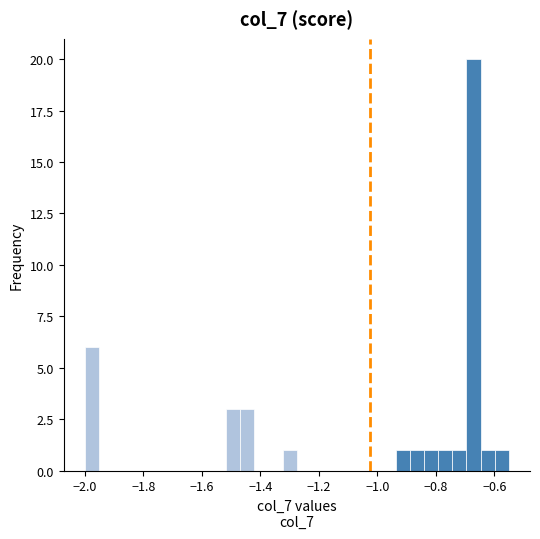

Around what value on the x-axis is the tallest bar? Give the approximate position of its centre, as read against the axis.

-0.68